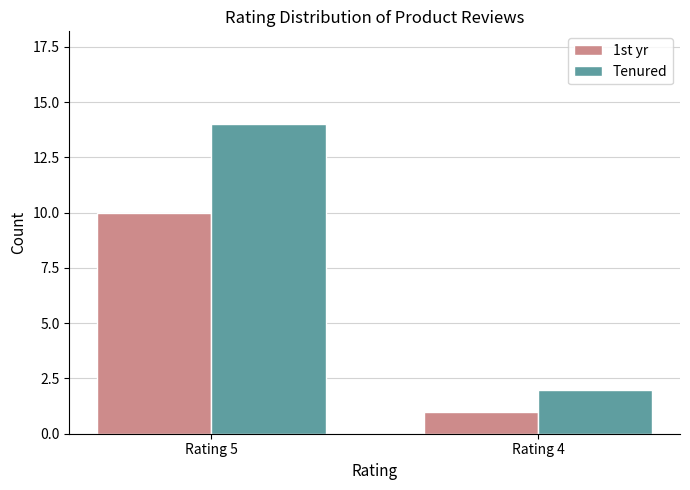

Which series has the widest spread of values?

Tenured